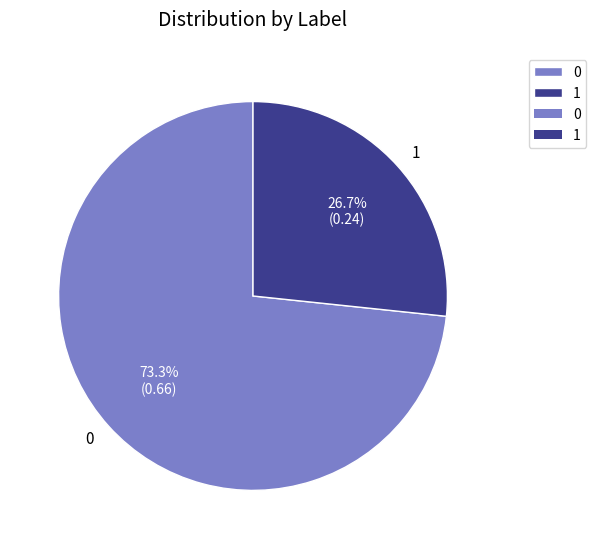

Combined, what portion of the pie is 1 and 0?

100.0%